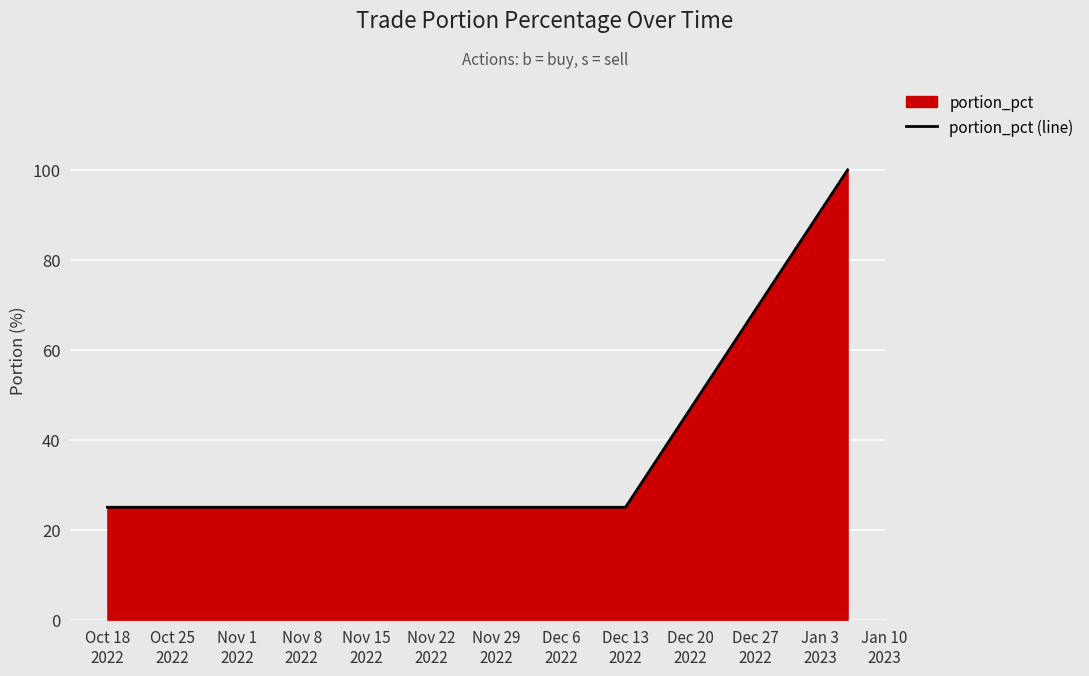

True or false: there are more than 2 points higher than both neighbors.

False